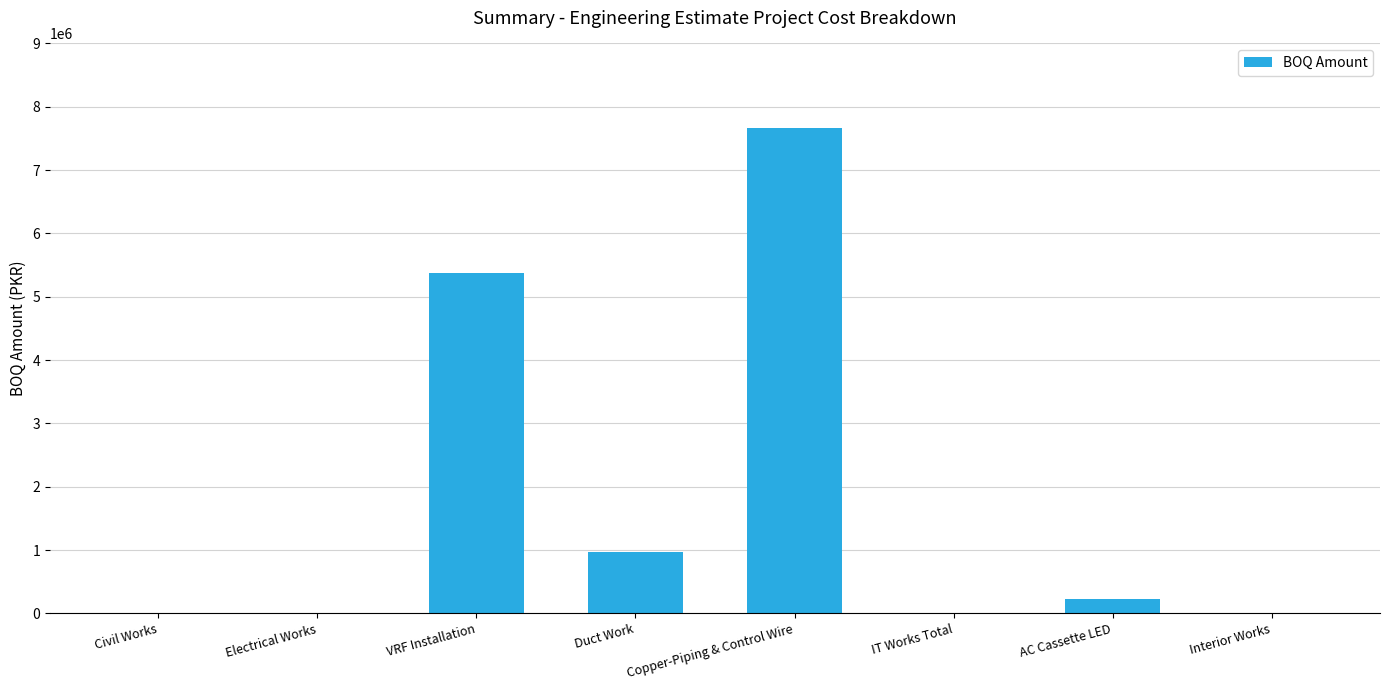

Read the value at AC Cassette LED.

220000